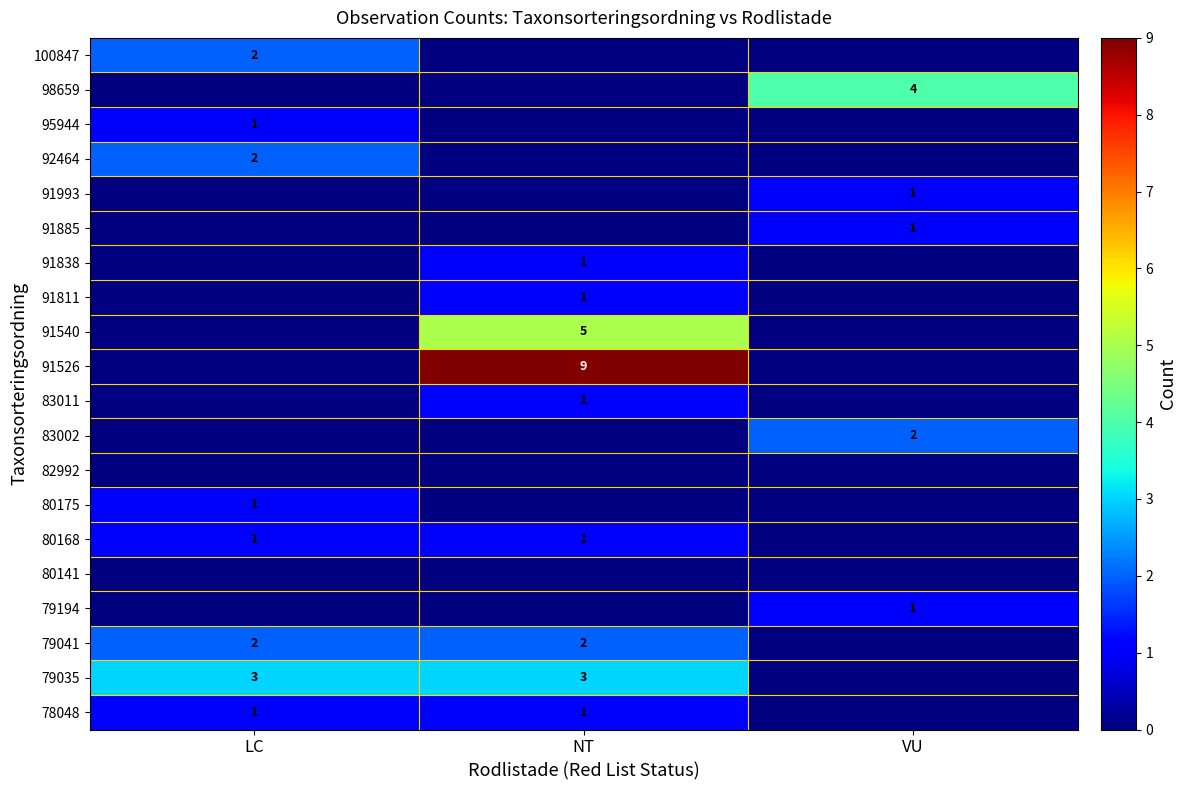

True or false: 83011 has a value of 1 at NT.

True